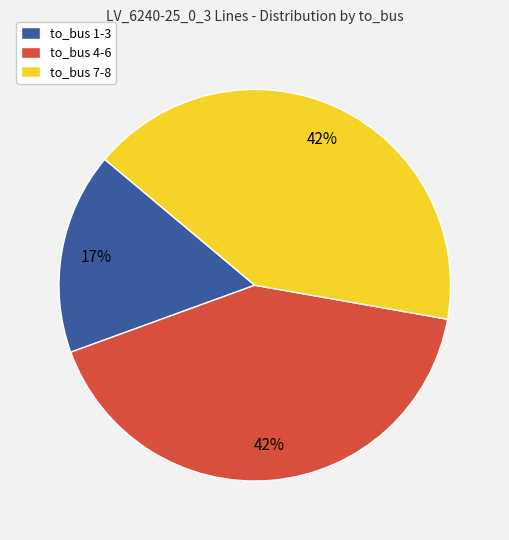

Count the number of slices in the pie.

3